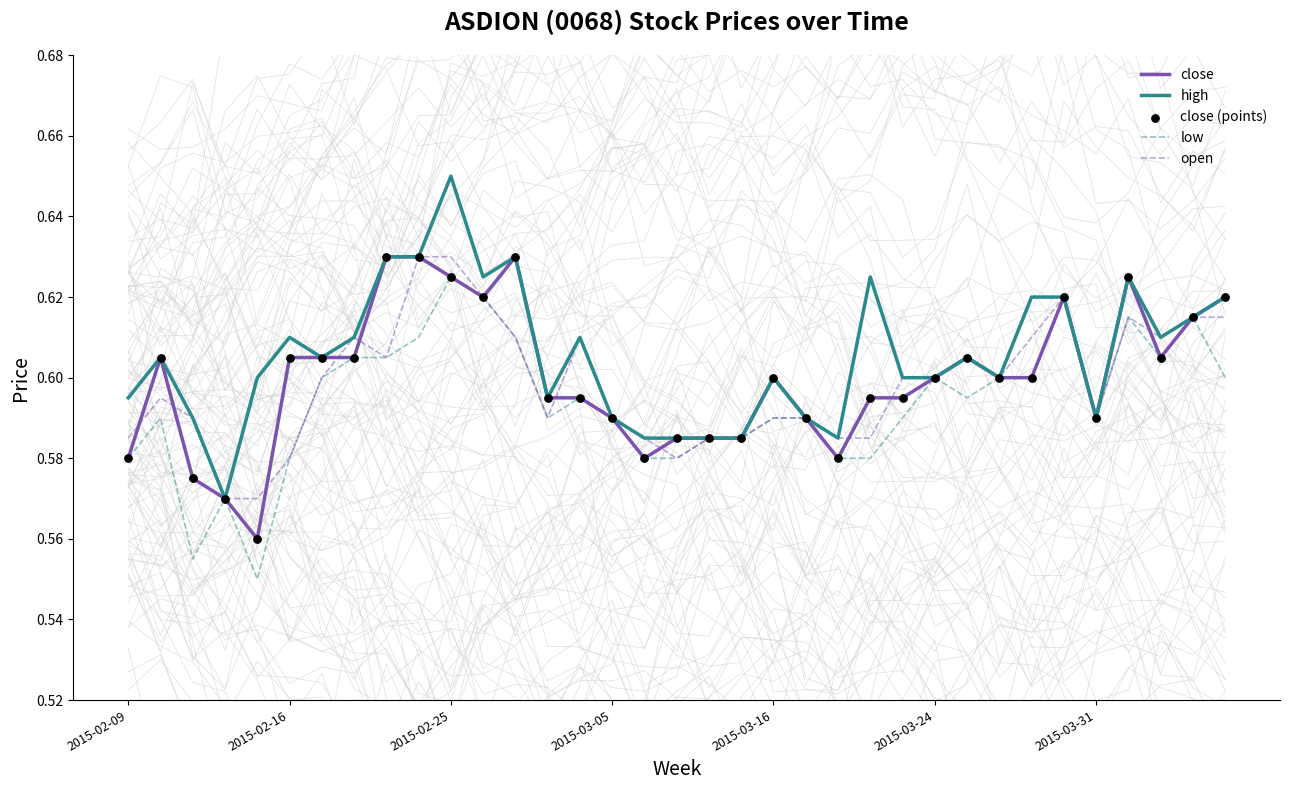

Which series contains the highest Y value?

high